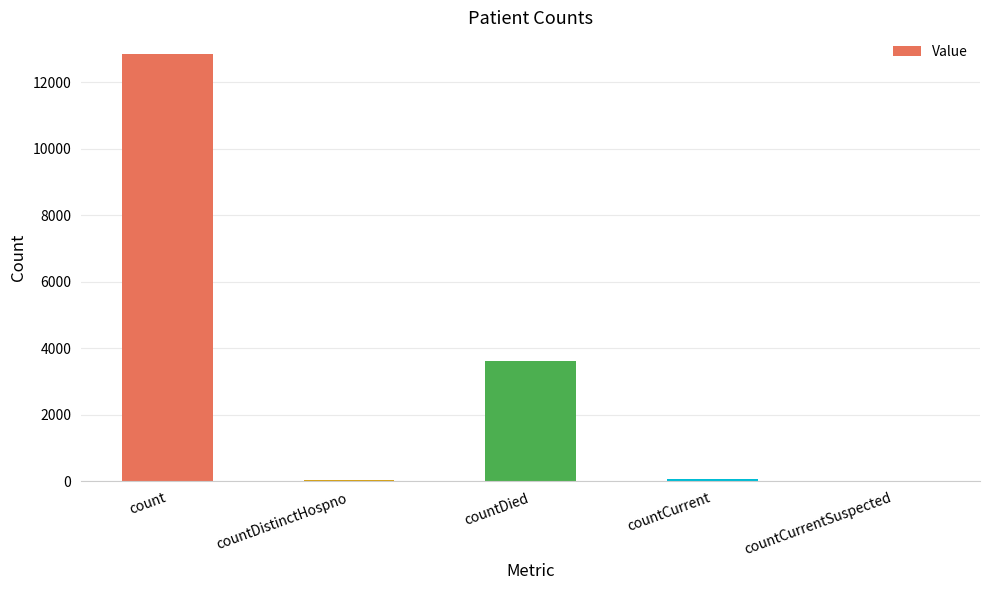

The value at countCurrent is 87. True or false?

True